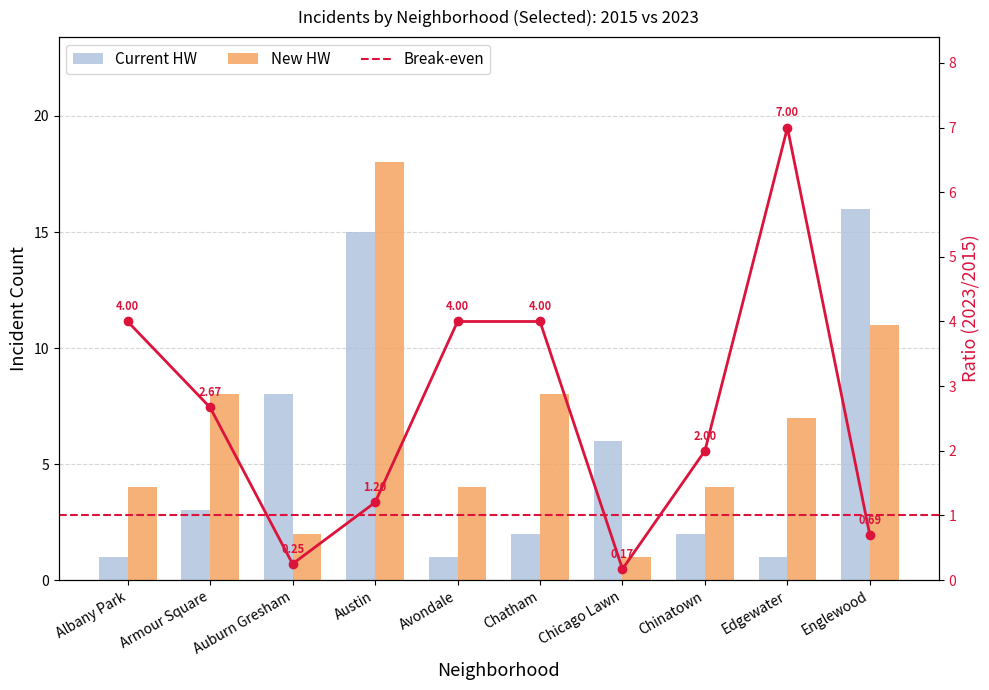

What is the sum of the New HW values at Chinatown and Chatham?

12.0